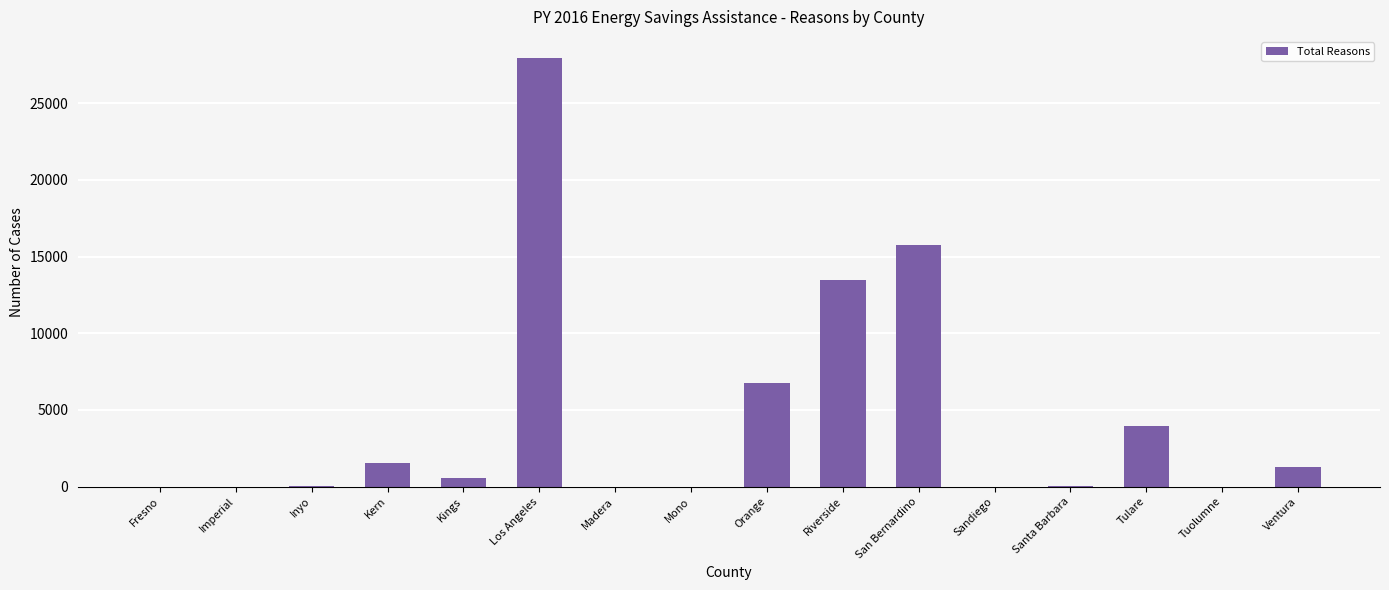

At which label is the value closest to 13959?

Riverside